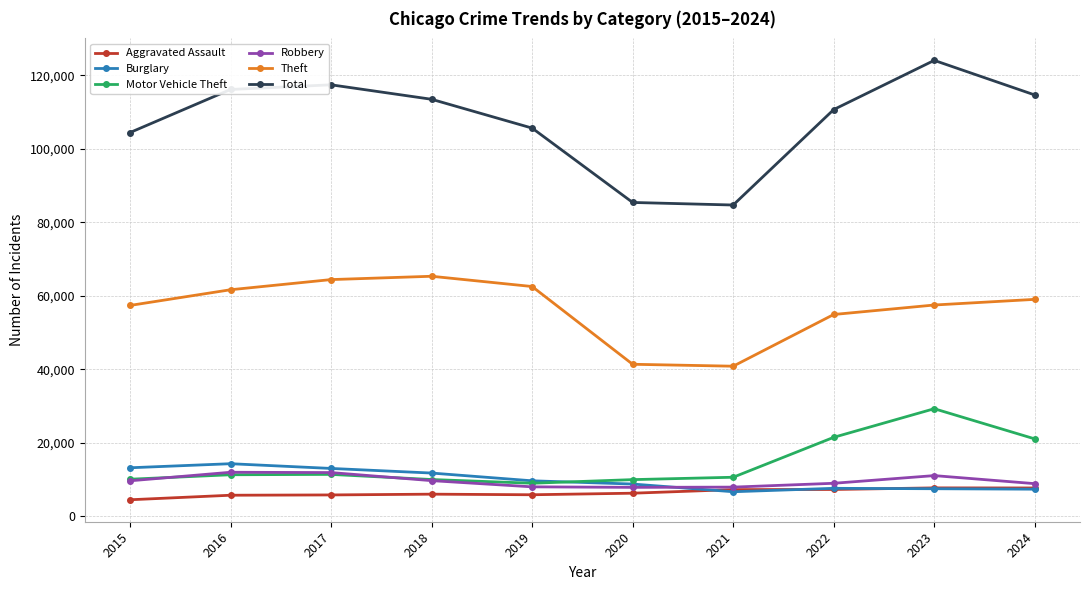

What is the difference between the highest and lowest values at 2018?

107441